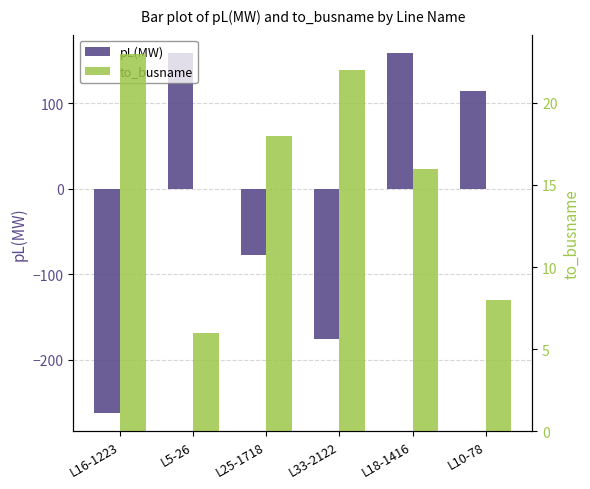

The to_busname series shows 22.0 at L33-2122. True or false?

True